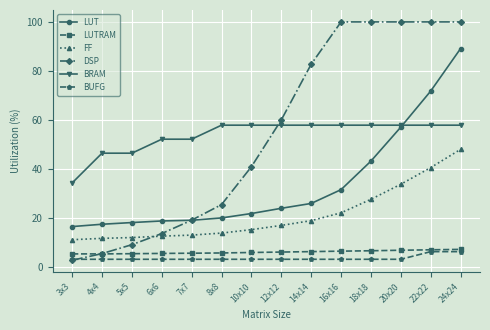

True or false: FF and LUTRAM cross at least once.

False